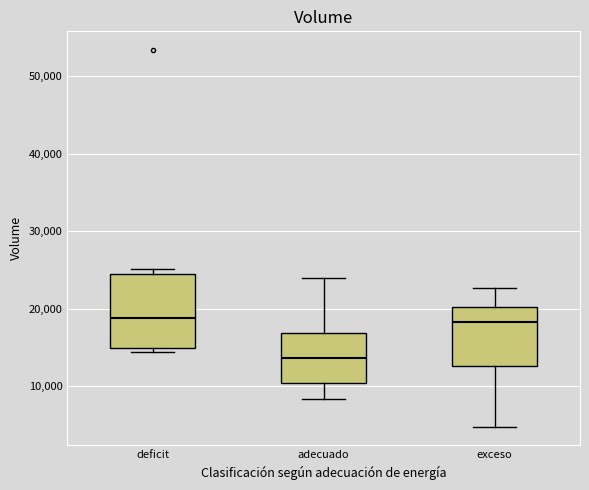

Which box's median line is the lowest?

adecuado